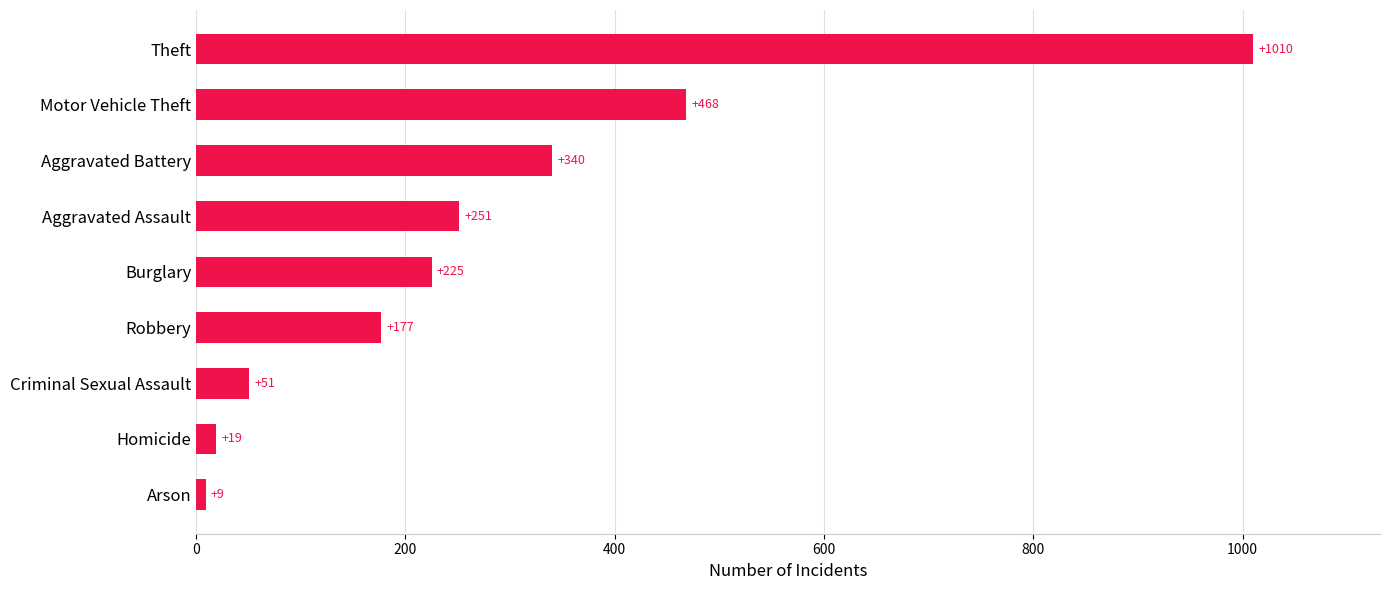

What is the maximum value shown in the chart?

1010